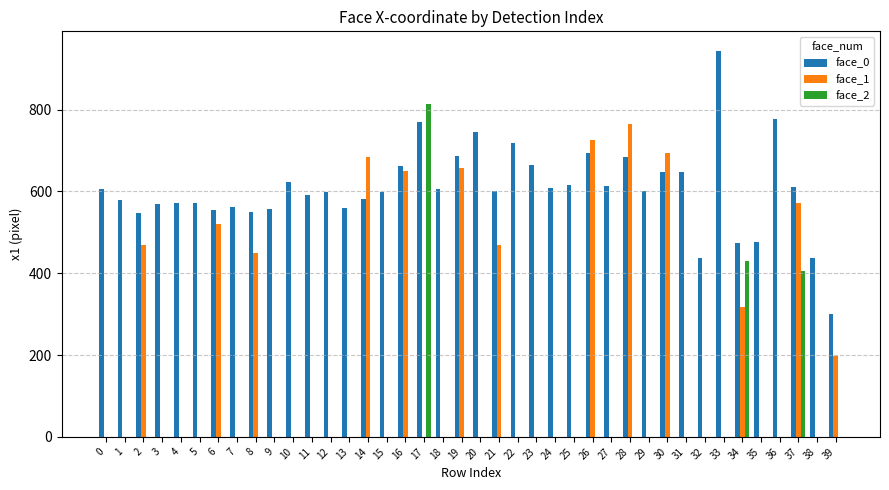

The face_0 series shows 135 at 21. True or false?

False